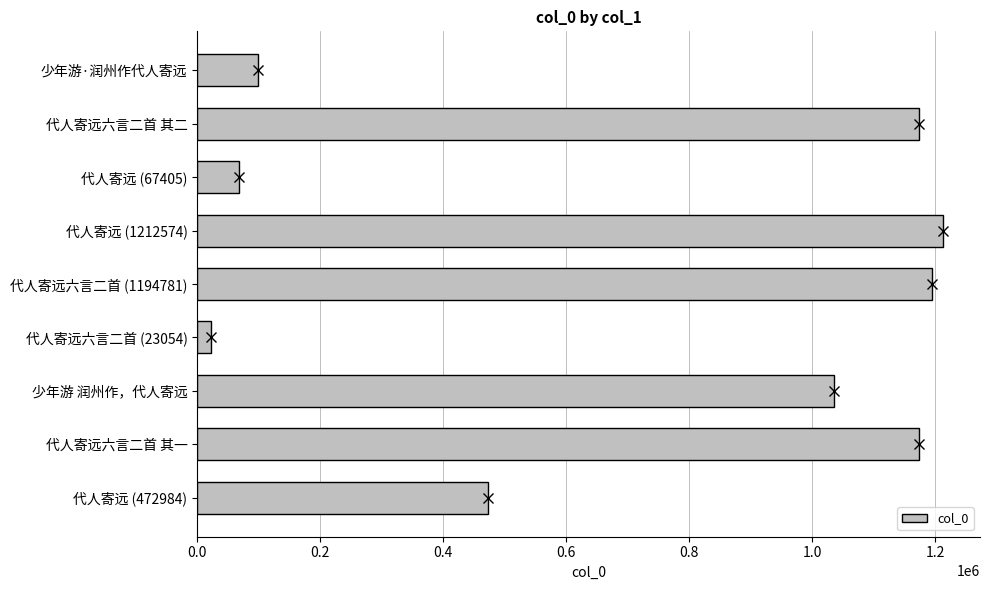

At which category does the chart reach its minimum across all series?

代人寄远六言二首 (23054)